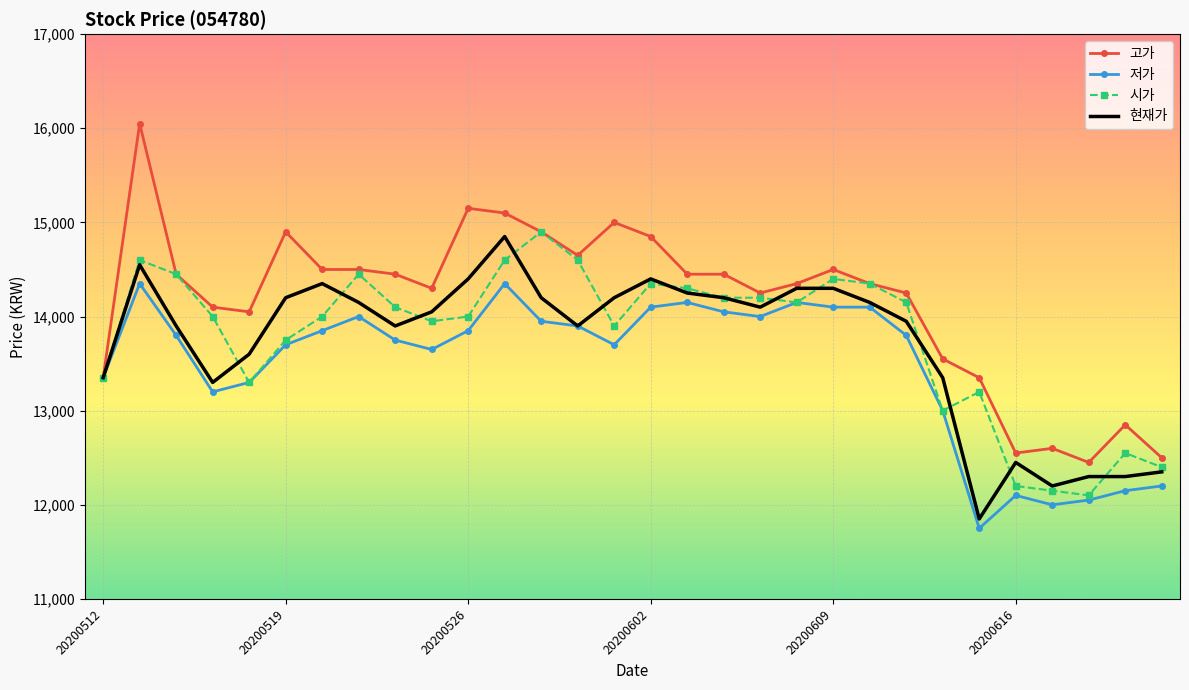

What is the minimum value for 저가?

11750